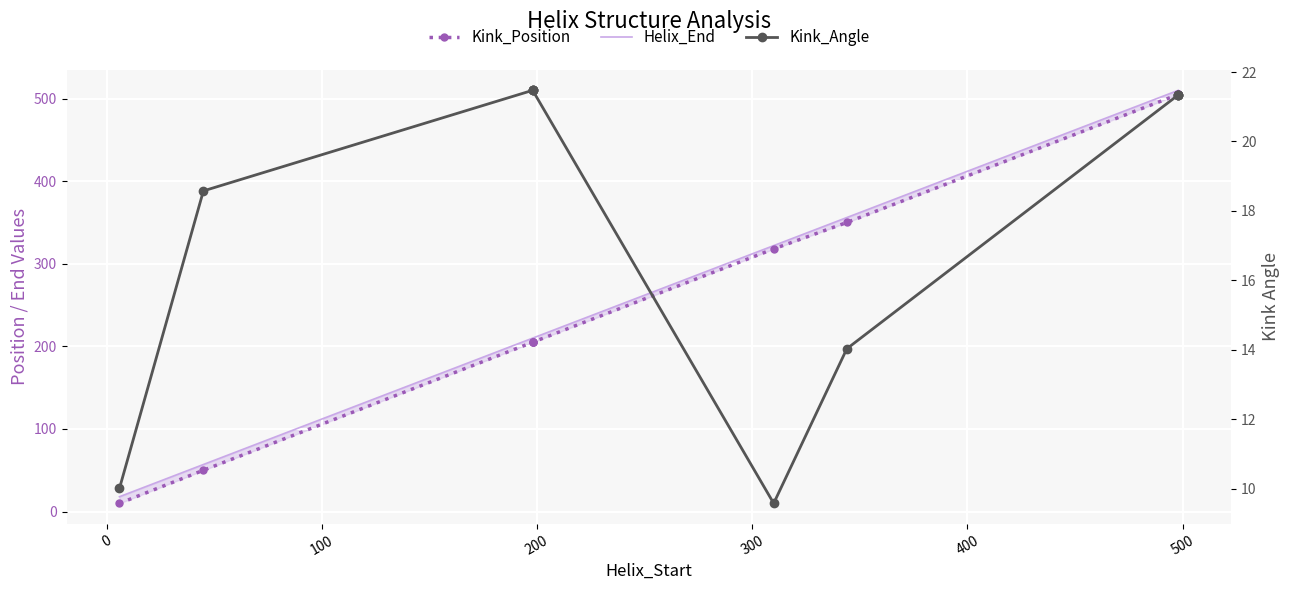

True or false: Helix_End has more than 2 points higher than both neighbors.

False